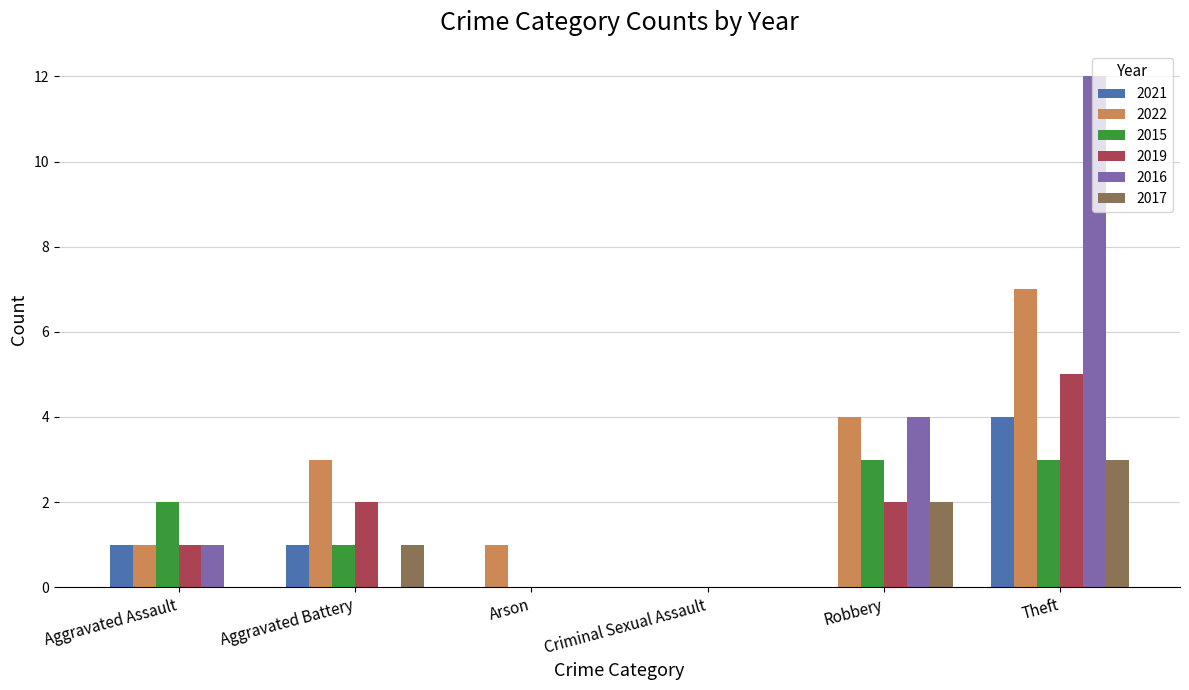

Which series has the largest total across all categories?

2016